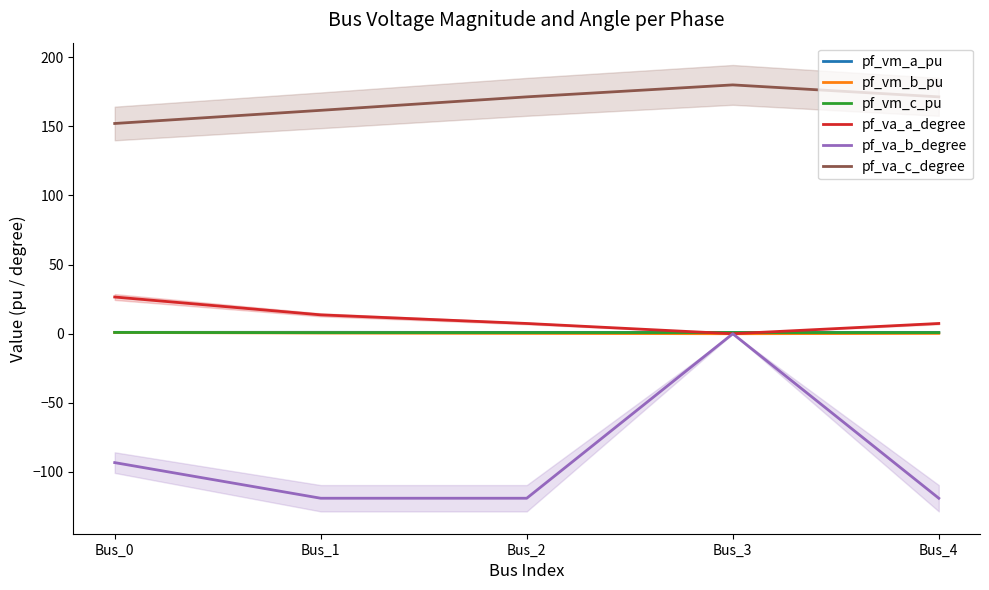

What is the minimum value shown in the chart?

-119.0